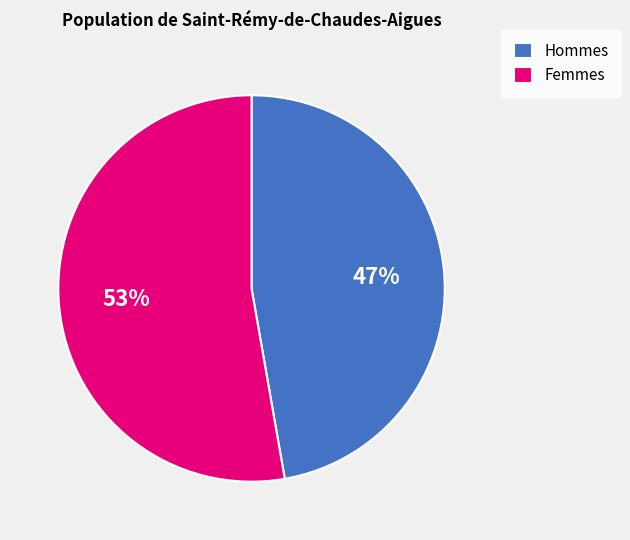

Which has a higher value, Femmes or Hommes?

Femmes